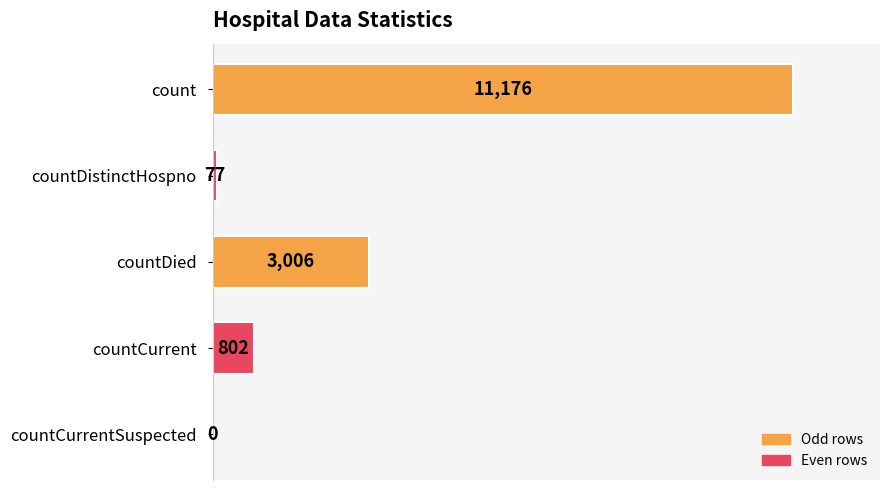

The chart shows a value of 6370 at count. True or false?

False